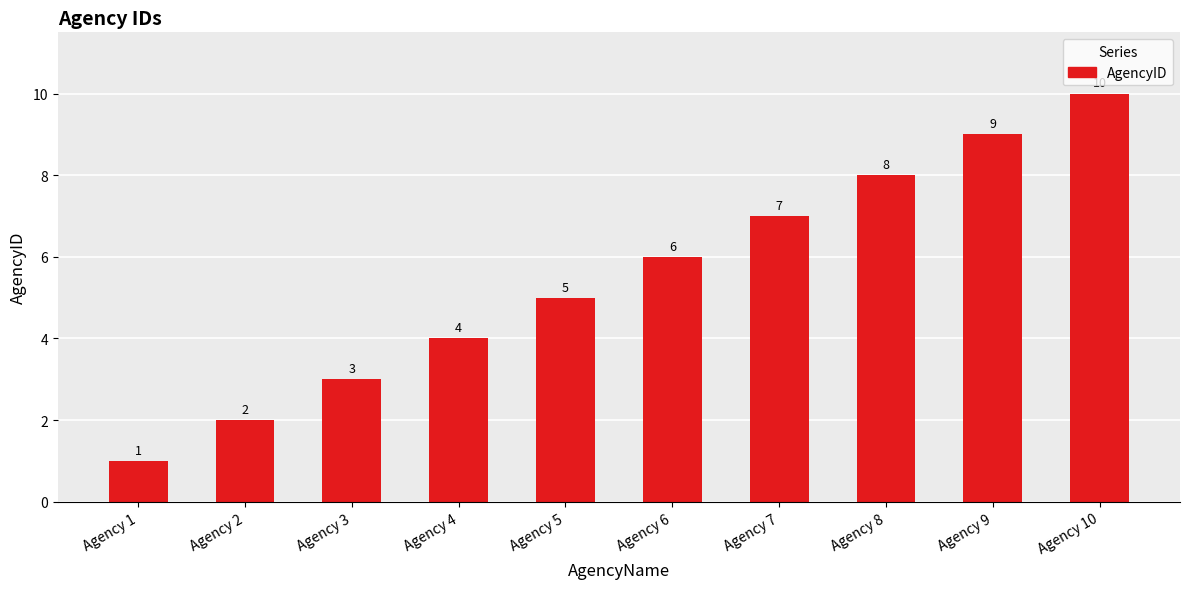

List the labels in order of value, largest first.

Agency 10, Agency 9, Agency 8, Agency 7, Agency 6, Agency 5, Agency 4, Agency 3, Agency 2, Agency 1